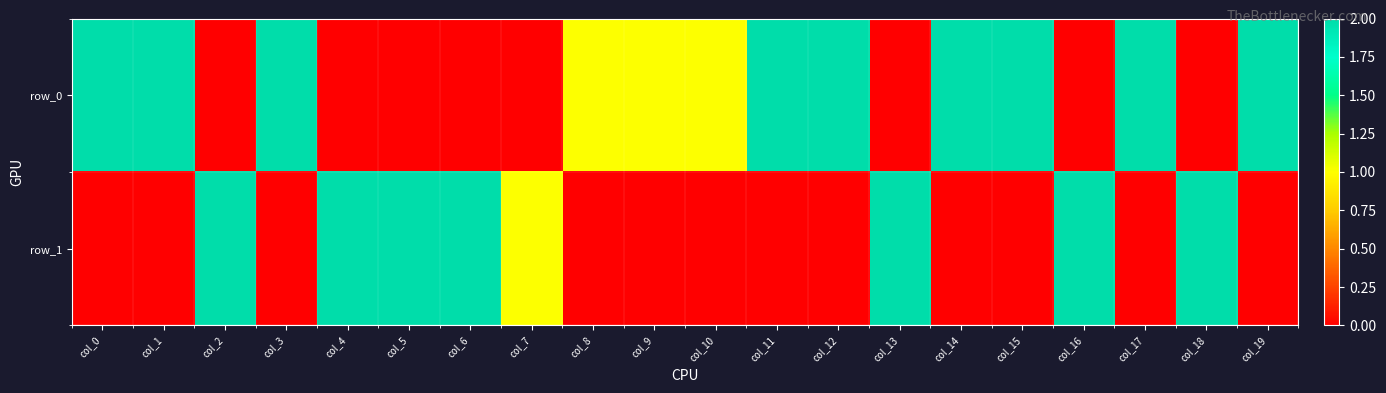

What is the difference between the maximum and minimum values in the row_0 series?

2